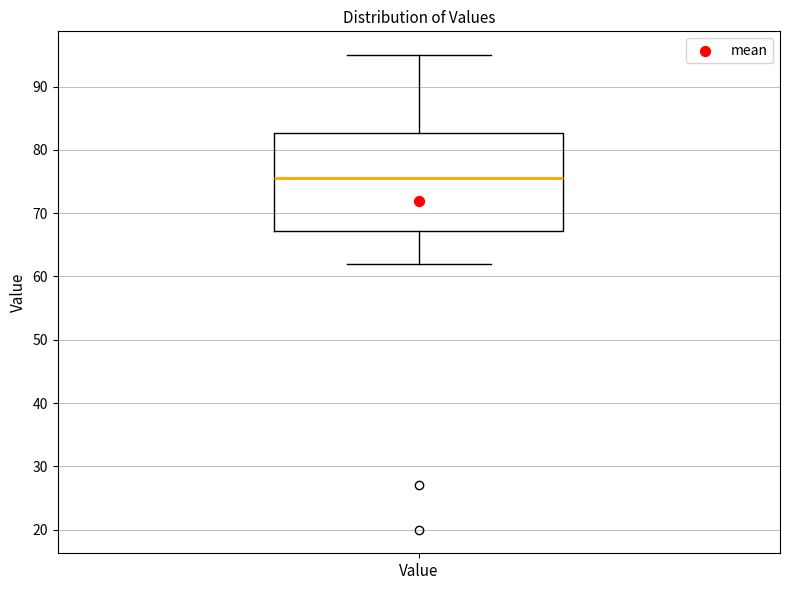

Read this box plot against the y-axis: the position of the median line, the range covered by the box, and the ends of both whiskers. The values are not printed on the chart, so give them approximately, as read against the axis.

median 76, box 67 to 83, whiskers 62 to 95